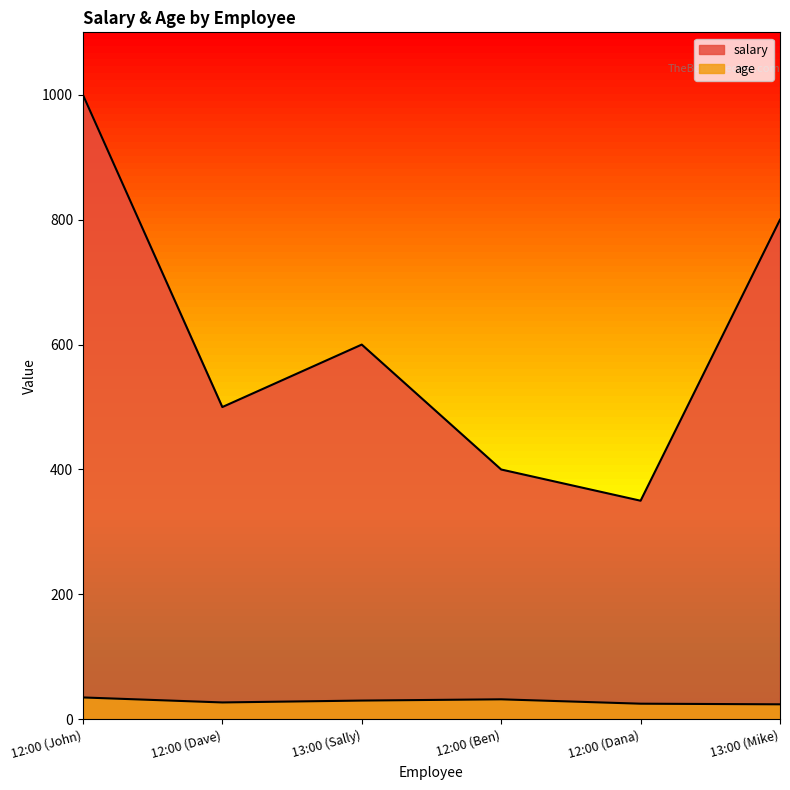

Which has a higher value, 13:00 (Mike) or 12:00 (Ben)?

13:00 (Mike)